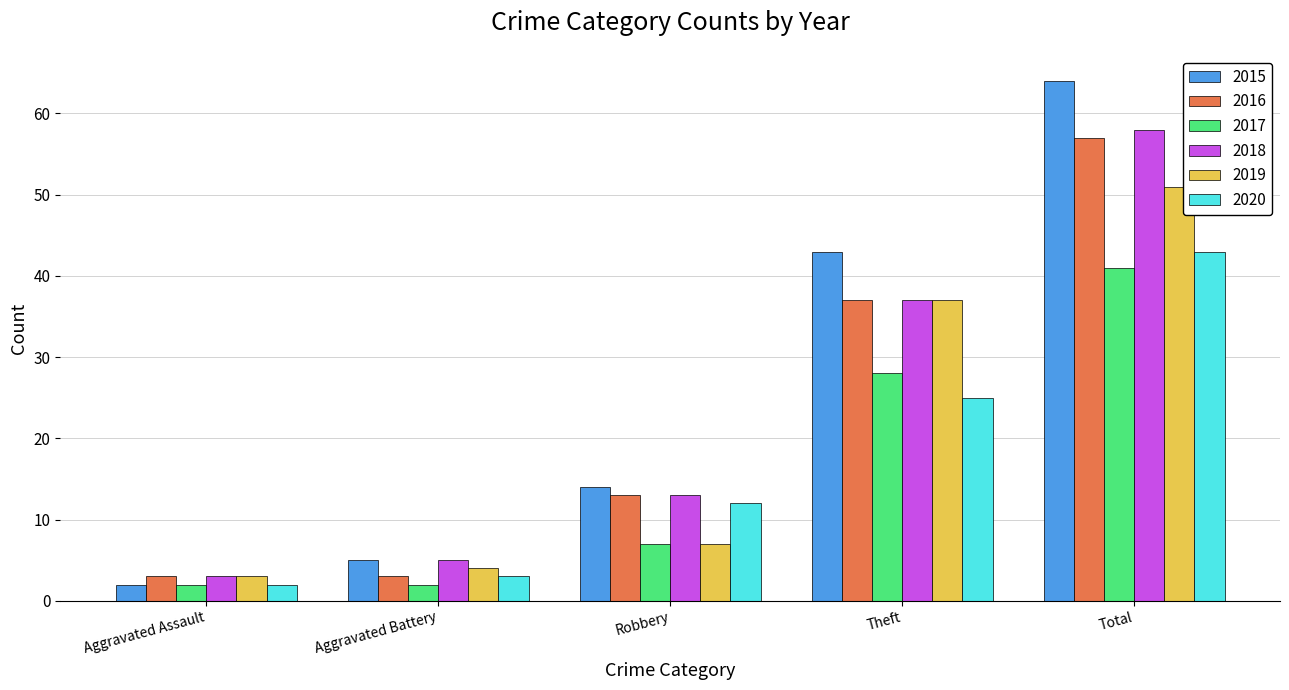

What is the average value of the 2016 series?

23